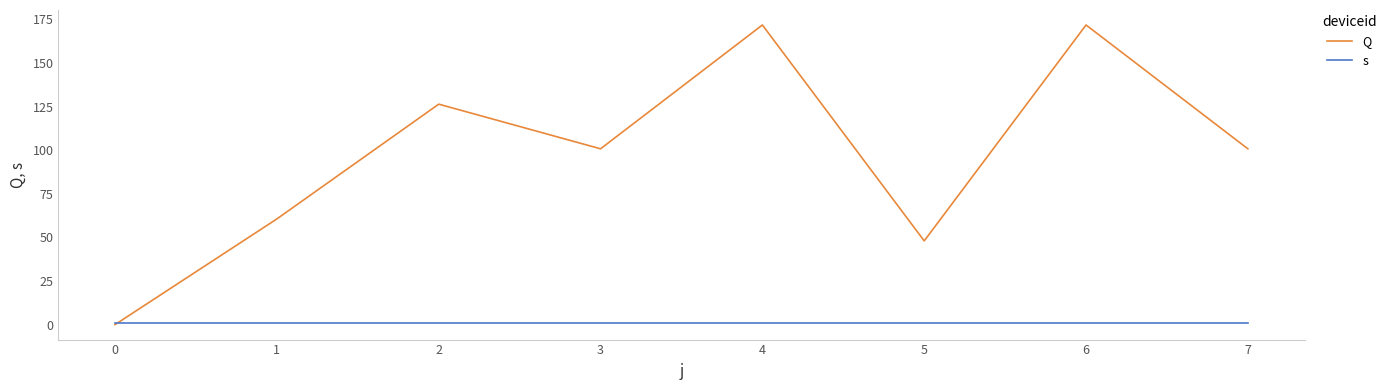

Which series has the largest total across all categories?

Q